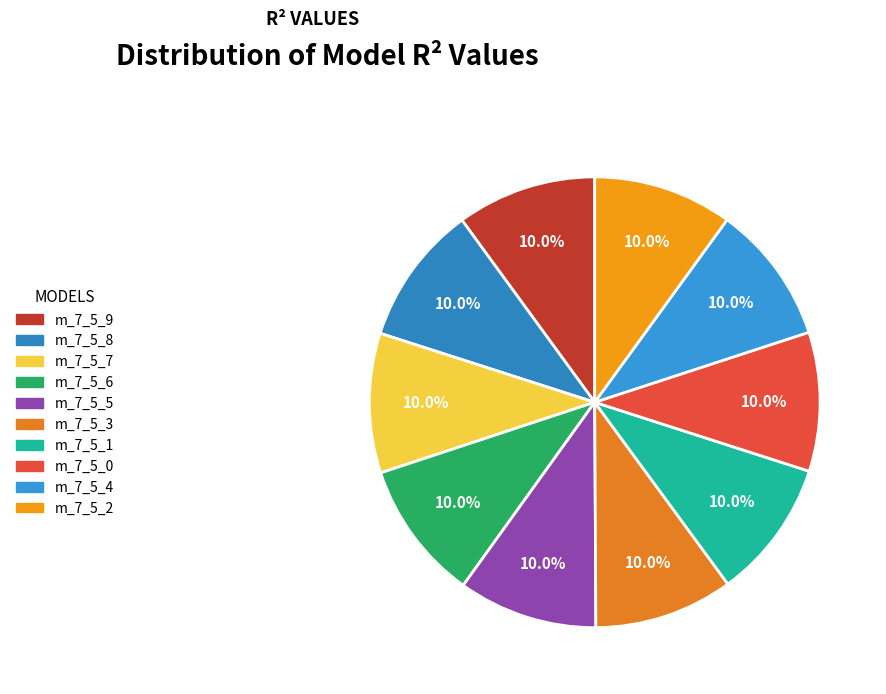

How many slices are in this pie chart?

10